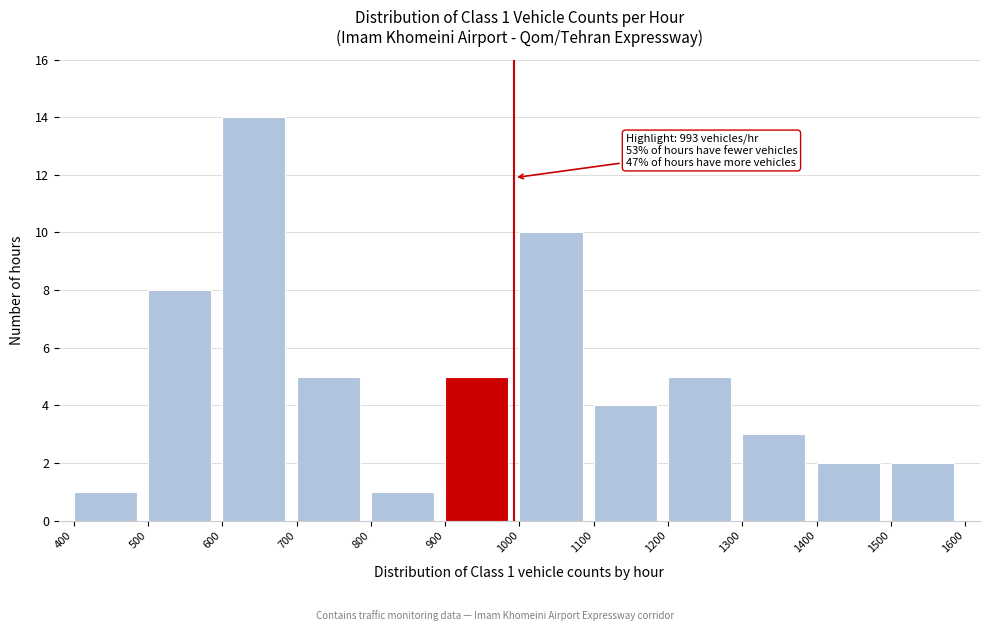

Over which range of the x-axis is the bar tallest?

600 to 700